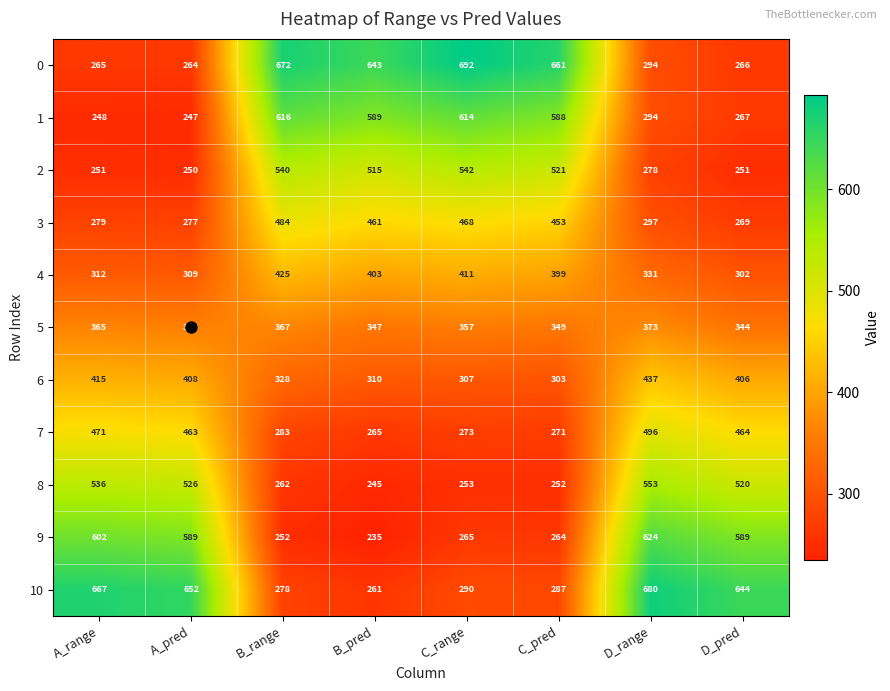

What is the spread (max minus min) of values at D_pred?

393